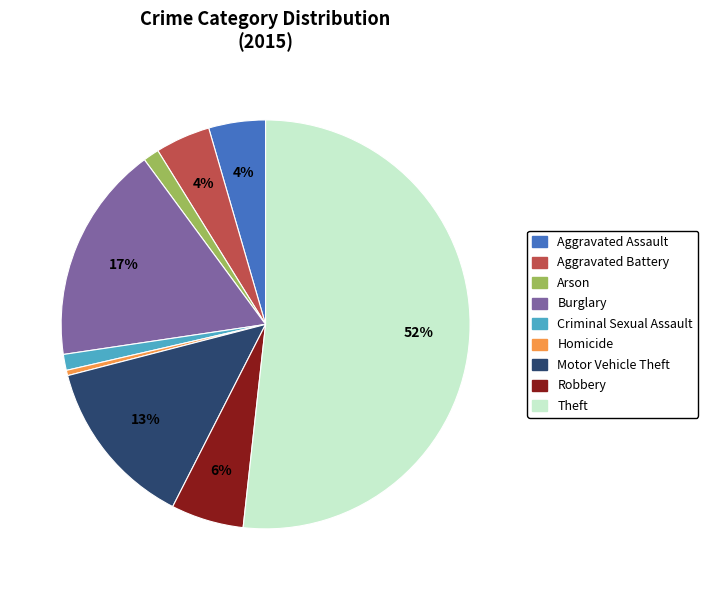

Which category has the smallest portion of the pie?

Homicide